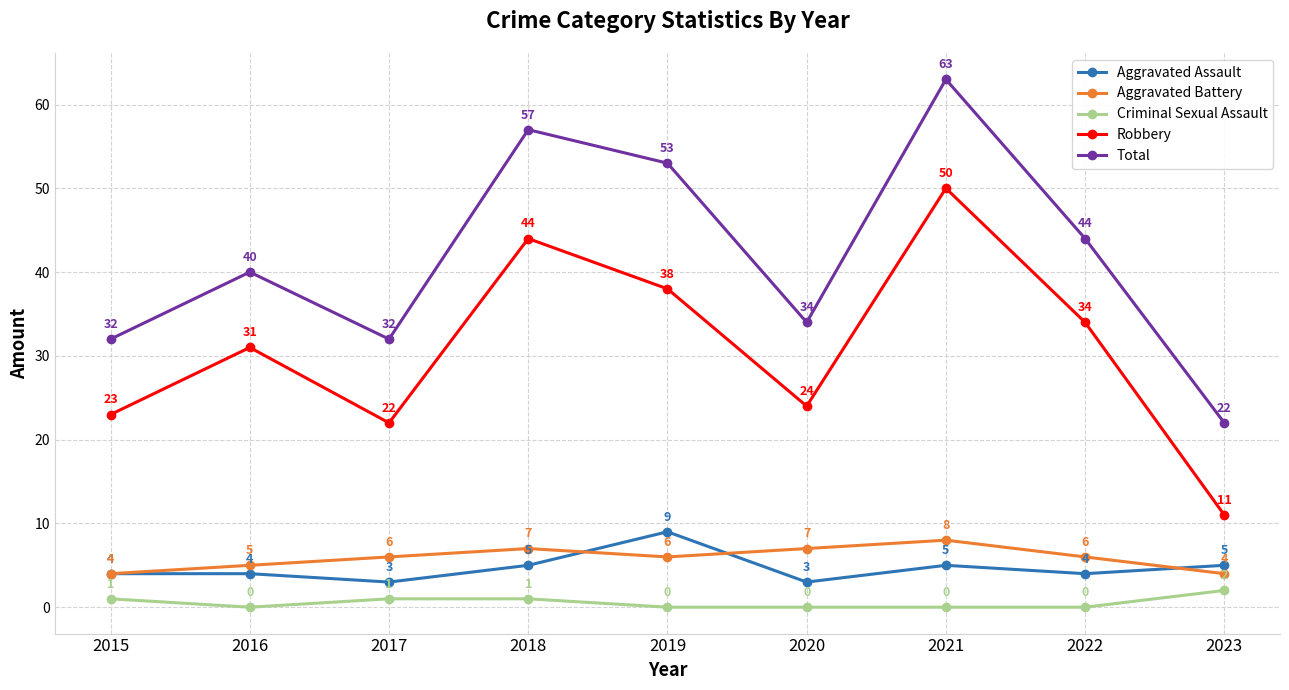

Reading left to right, transcribe all the data shown in this chart.

Aggravated Assault: 4	4	3	5	9	3	5	4	5
Aggravated Battery: 4	5	6	7	6	7	8	6	4
Criminal Sexual Assault: 1	0	1	1	0	0	0	0	2
Robbery: 23	31	22	44	38	24	50	34	11
Total: 32	40	32	57	53	34	63	44	22